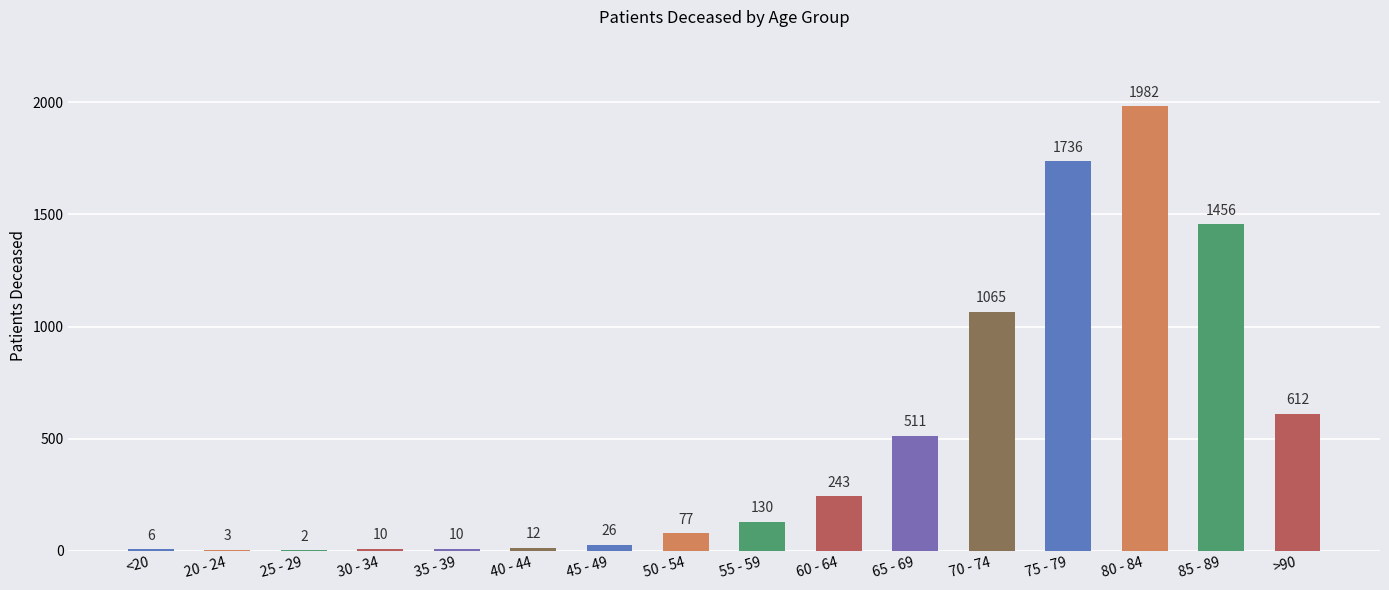

Are the bars horizontal?

No